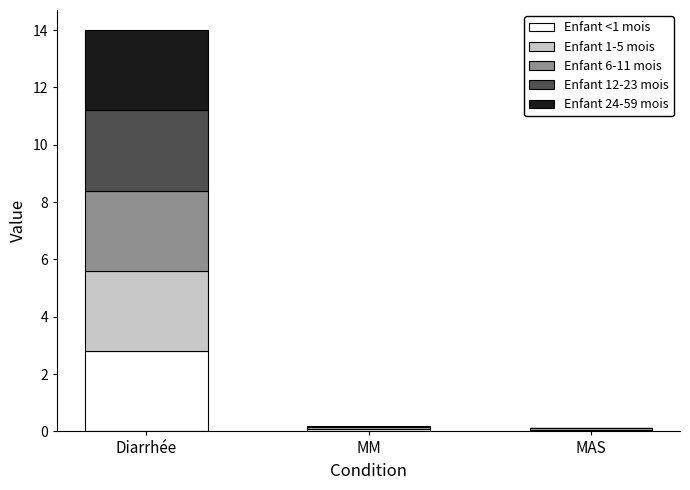

What is the total value across all series at Diarrhée?

14.0